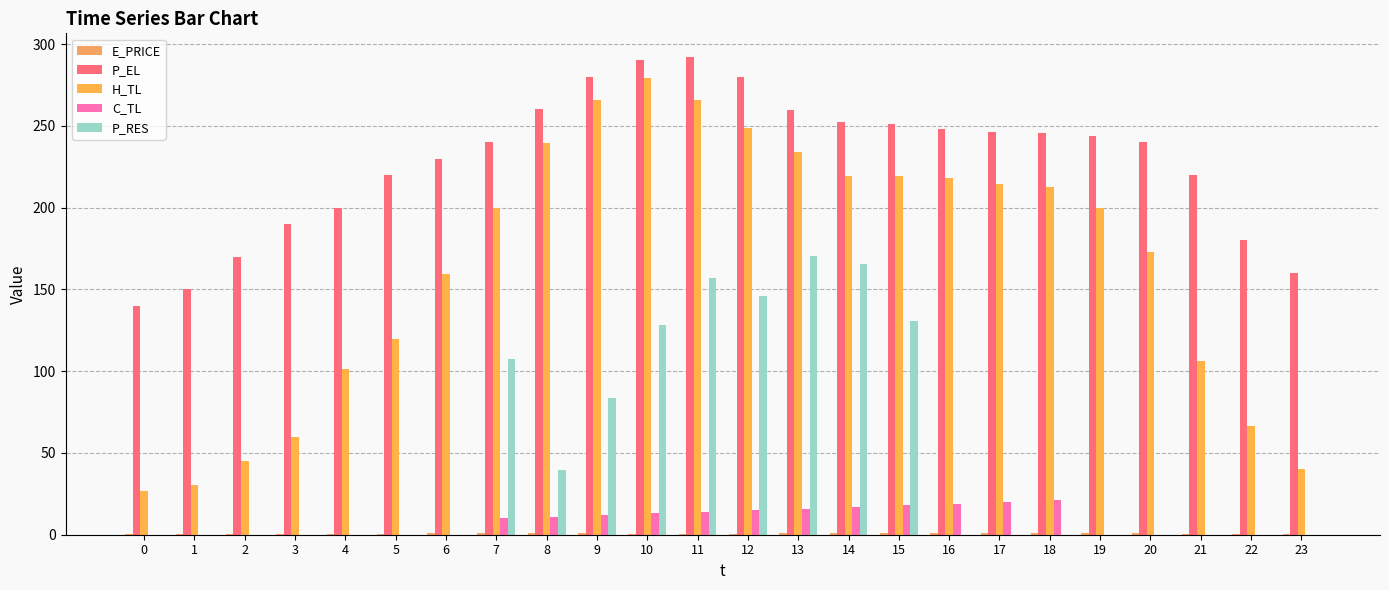

List the labels in order of P_EL value, largest first.

11, 10, 9, 12, 8, 13, 14, 15, 16, 17, 18, 19, 7, 20, 6, 5, 21, 4, 3, 22, 2, 23, 1, 0